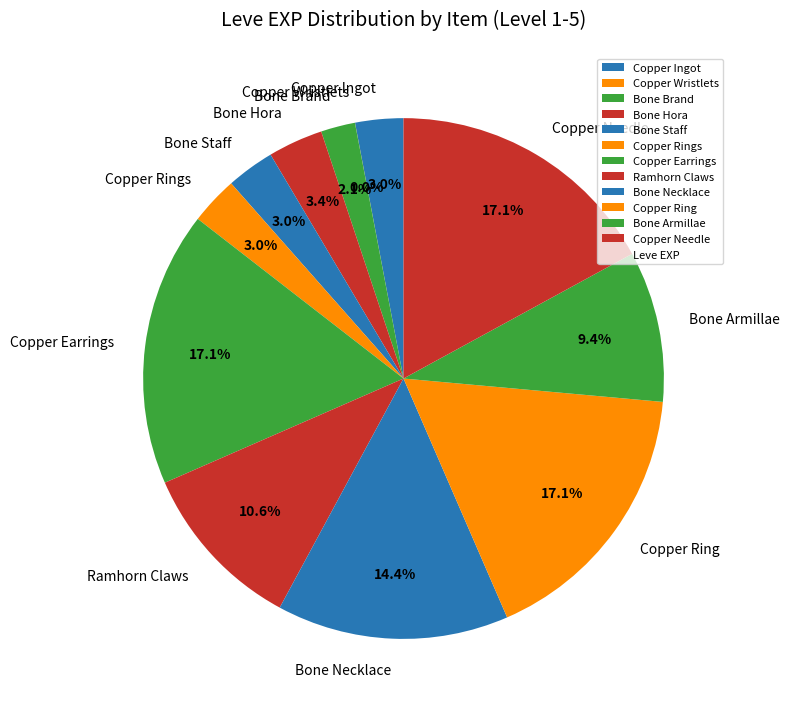

Is Ramhorn Claws the majority of the pie?

No